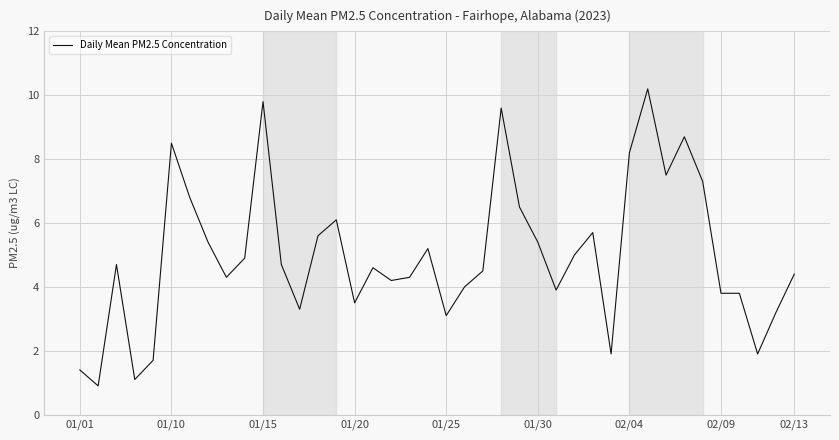

True or false: there are more than 2 points higher than both neighbors.

True